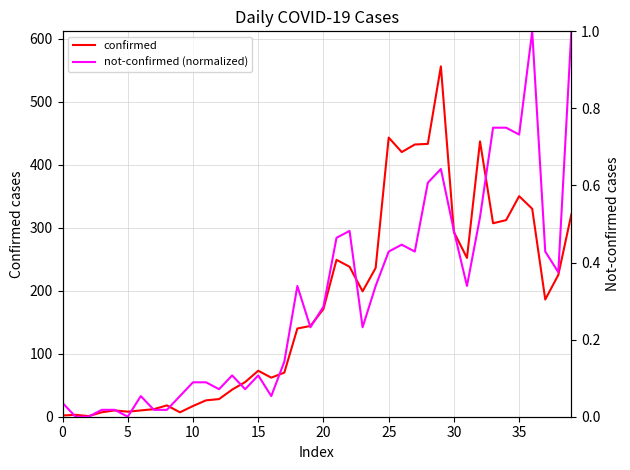

What is the difference between the highest and lowest values at 36?

329.0